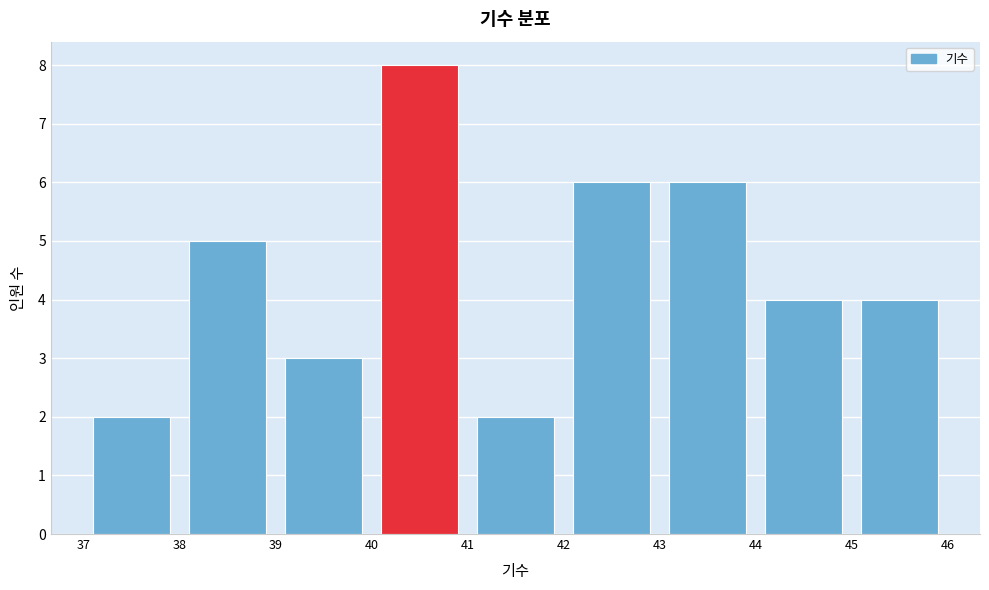

Reading left to right, list every bar in this chart as the range it spans on the x-axis followed by its height. The values are not printed on the chart, so give them approximately, as read against the axis.

37 to 38: 2
38 to 39: 5
39 to 40: 3
40 to 41: 8
41 to 42: 2
42 to 43: 6
43 to 44: 6
44 to 45: 4
45 to 46: 4